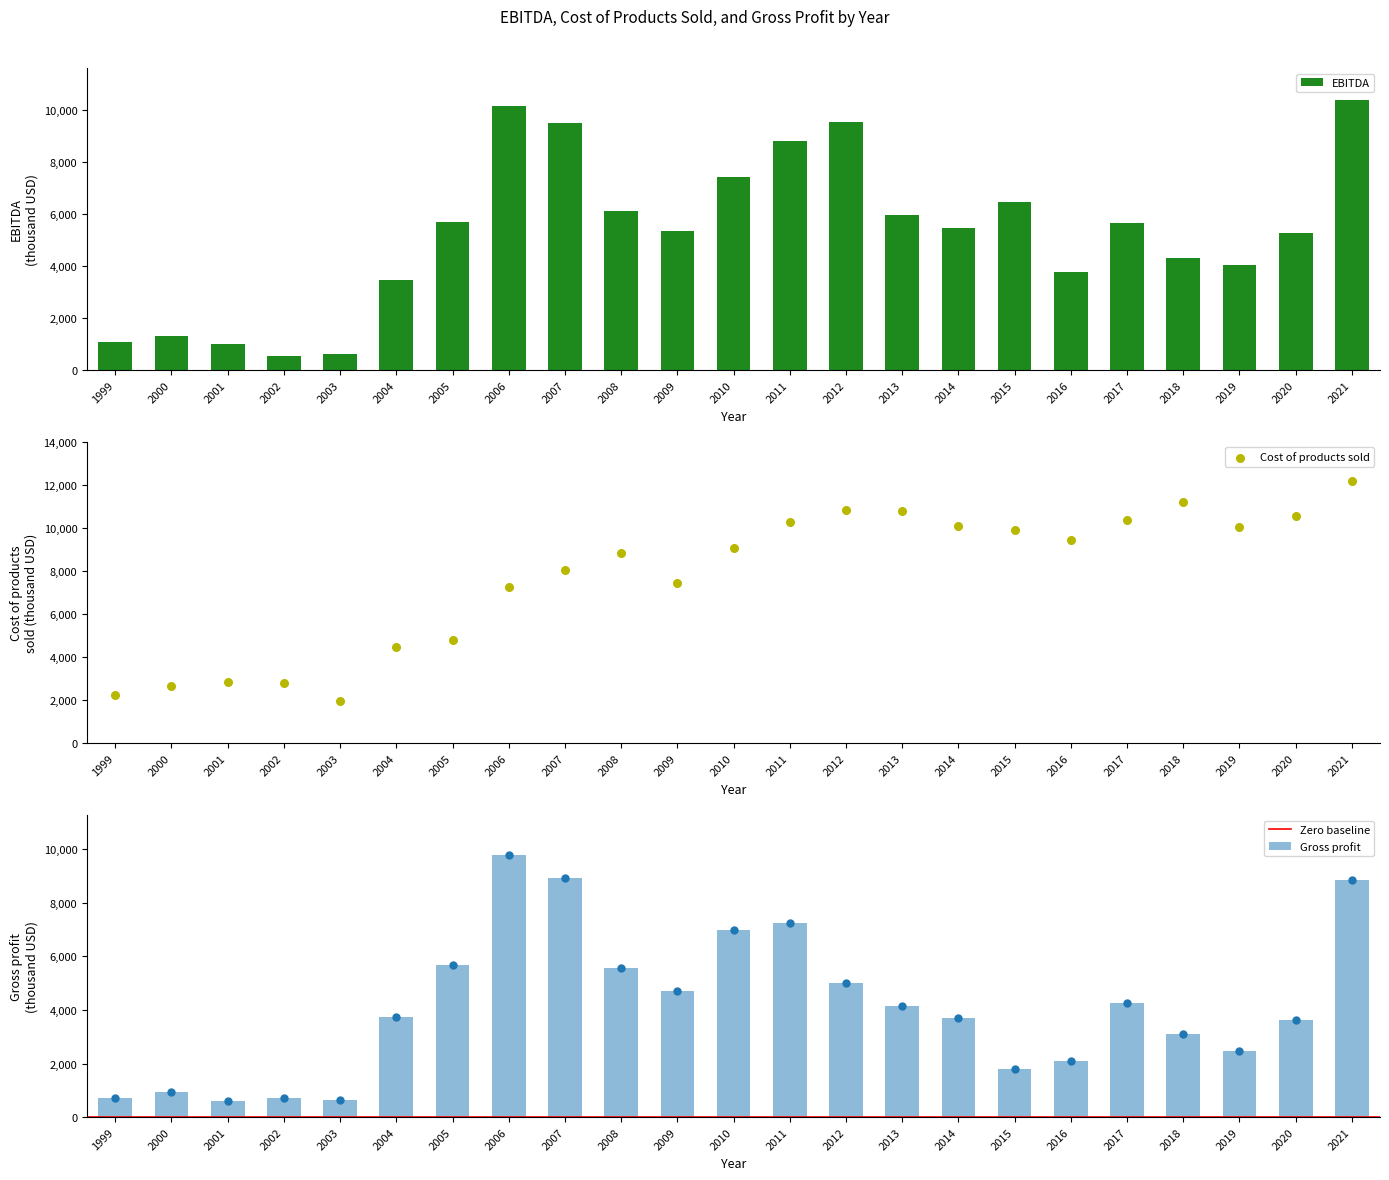

What is the total value across all series at 2011?

26327850